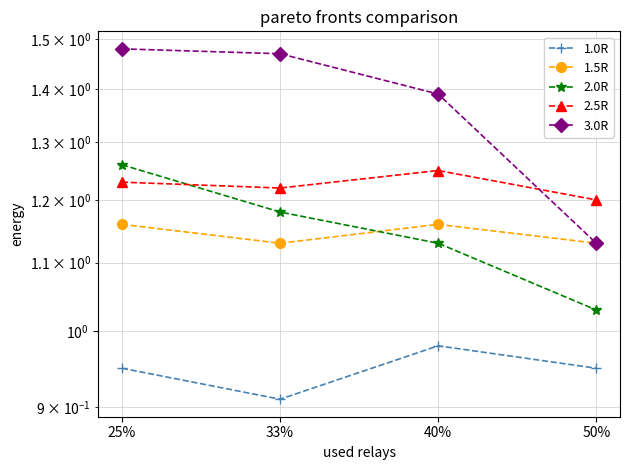

True or false: 1.0R has more than 1 points higher than both neighbors.

False